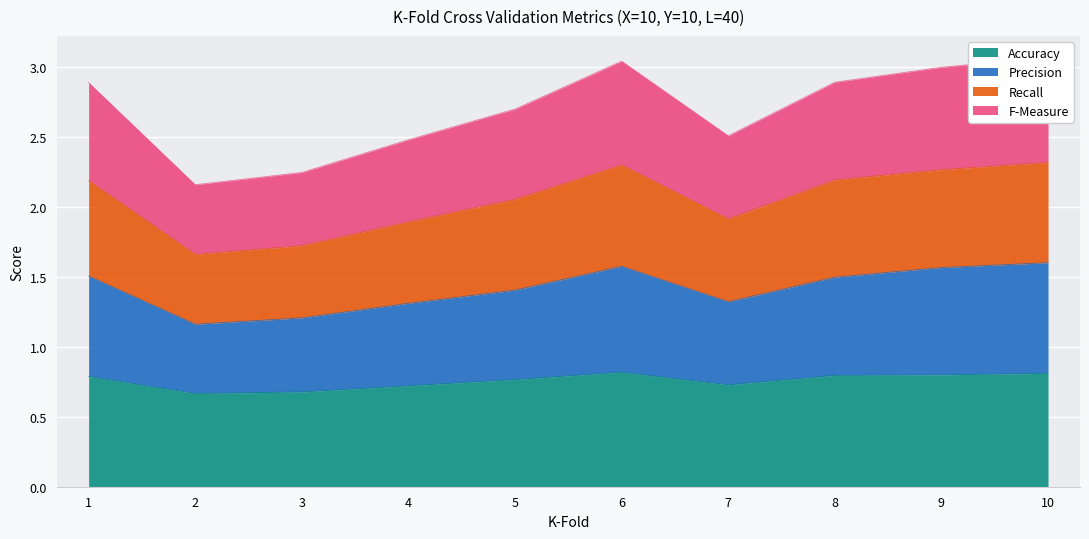

How many values in the Recall series are below 2?

4